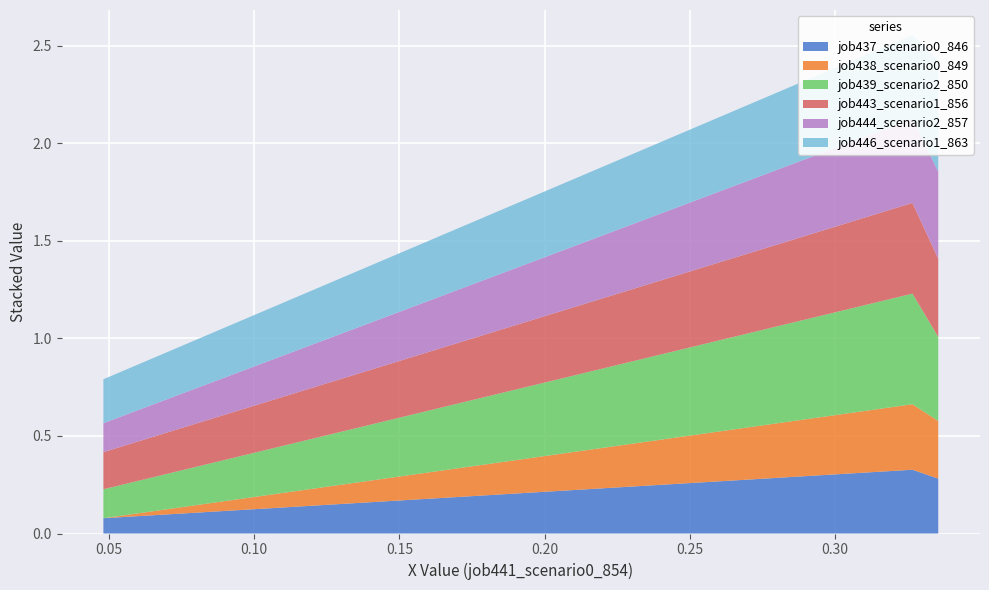

Reading left to right, what are all the values shown in this chart?

job437_scenario0_846: 0.1	0.3	0.3
job438_scenario0_849: 0.0	0.3	0.3
job439_scenario2_850: 0.1	0.6	0.4
job443_scenario1_856: 0.2	0.5	0.4
job444_scenario2_857: 0.1	0.4	0.4
job446_scenario1_863: 0.2	0.4	0.6